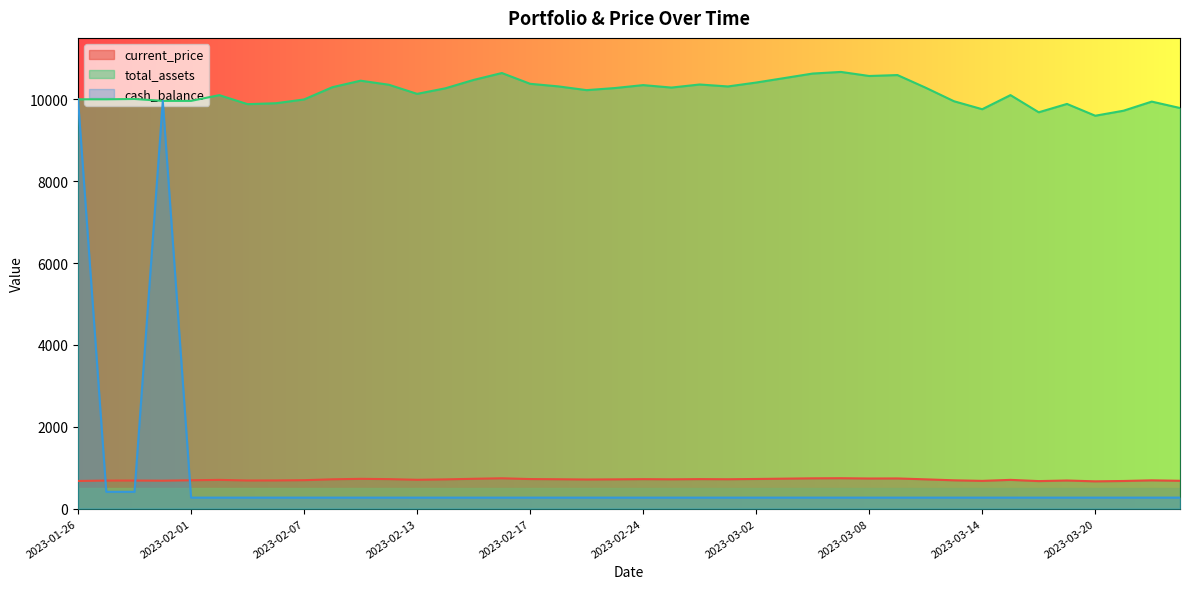

Which has a higher value, 2023-03-10 or 2023-03-17?

2023-03-10